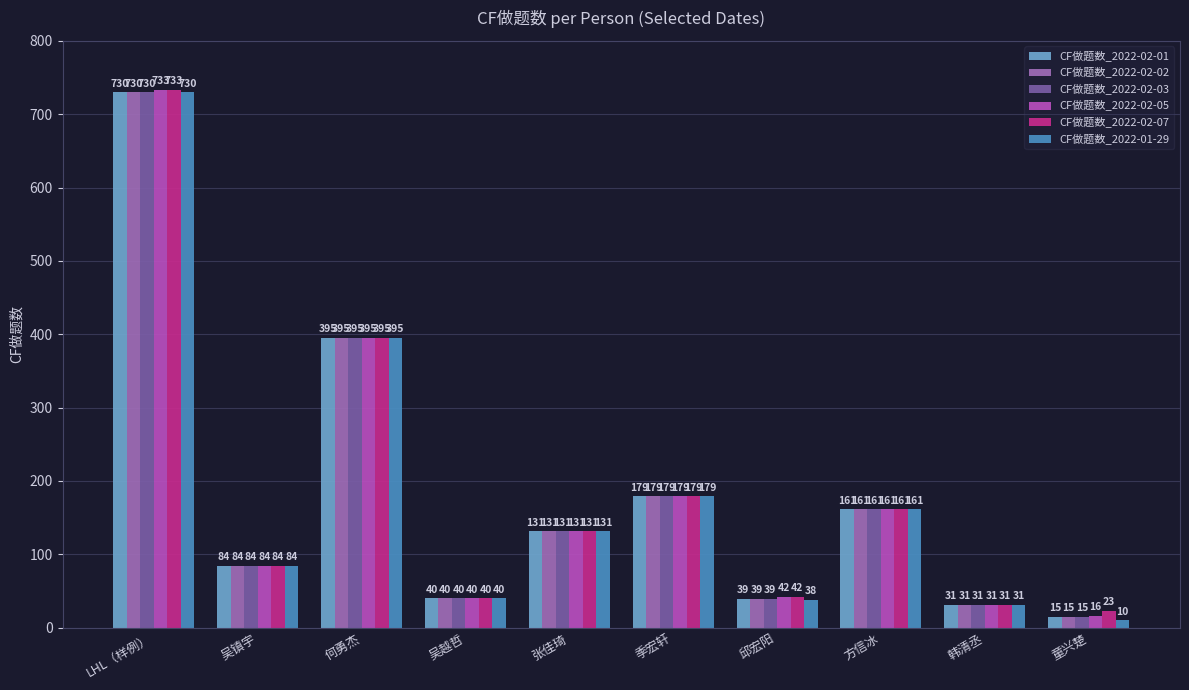

What is the total value across all series at 张佳琦?

786